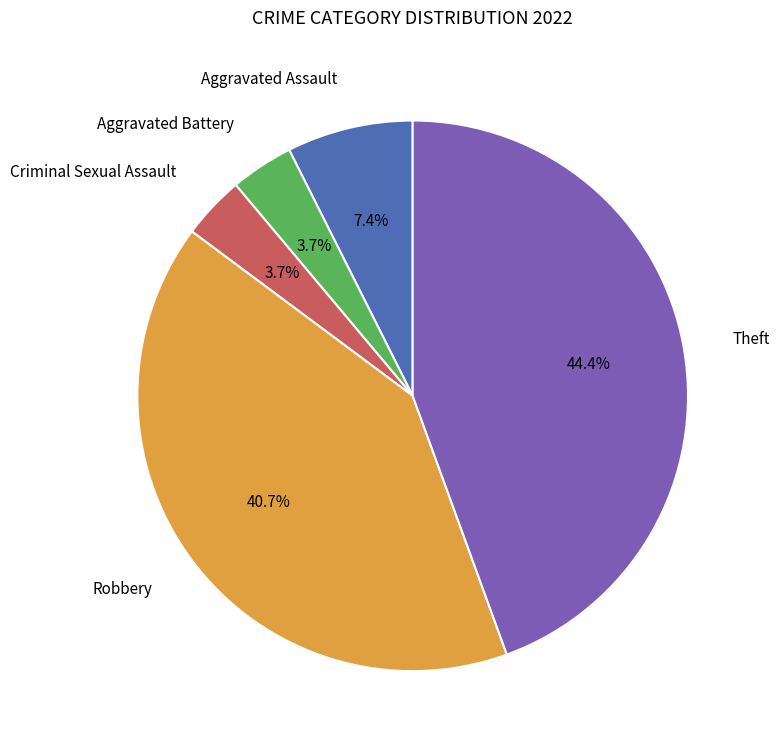

Does any single category account for the majority?

No